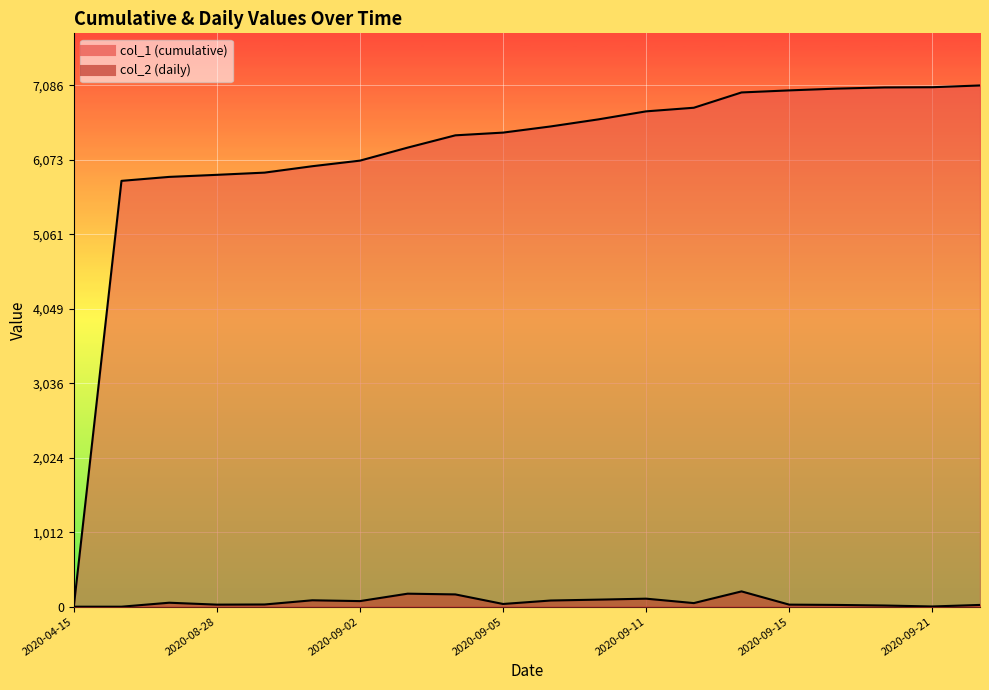

At how many categories does at least one series exceed 6364?

12